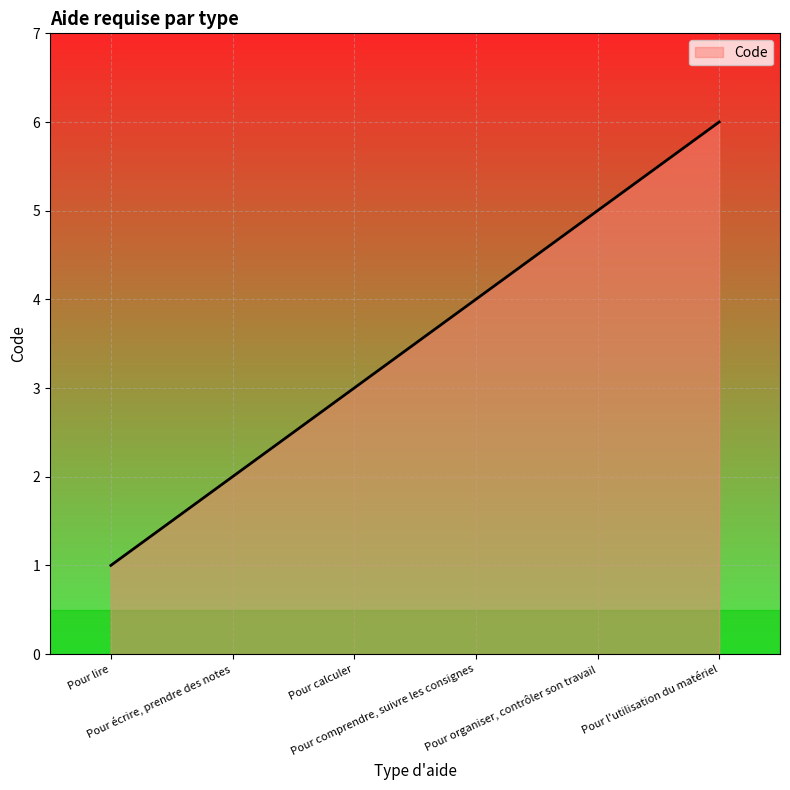

Is it true that the value at Pour écrire, prendre des notes is 2?

True